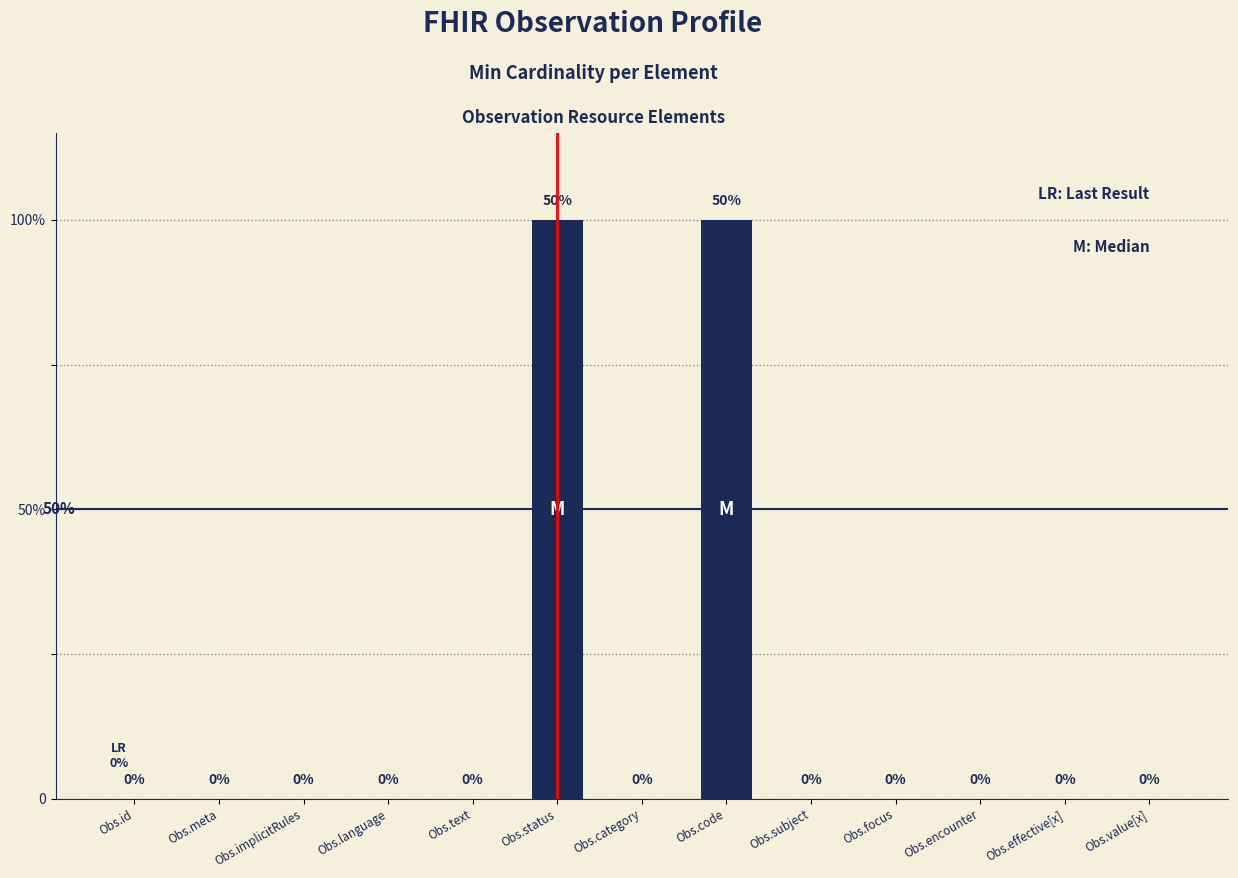

How many values exceed 0?

2